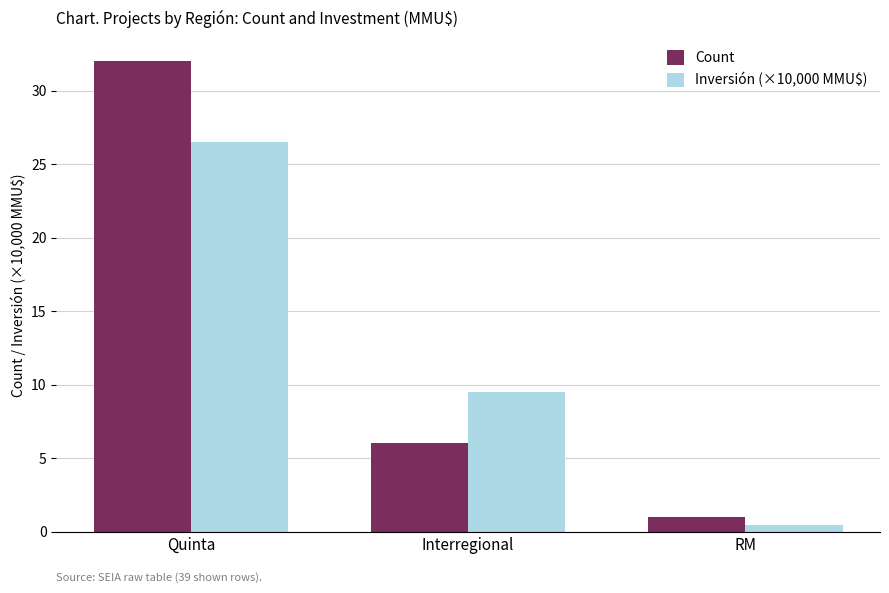

Read the Inversión (×10,000 MMU$) value at Interregional.

9.5